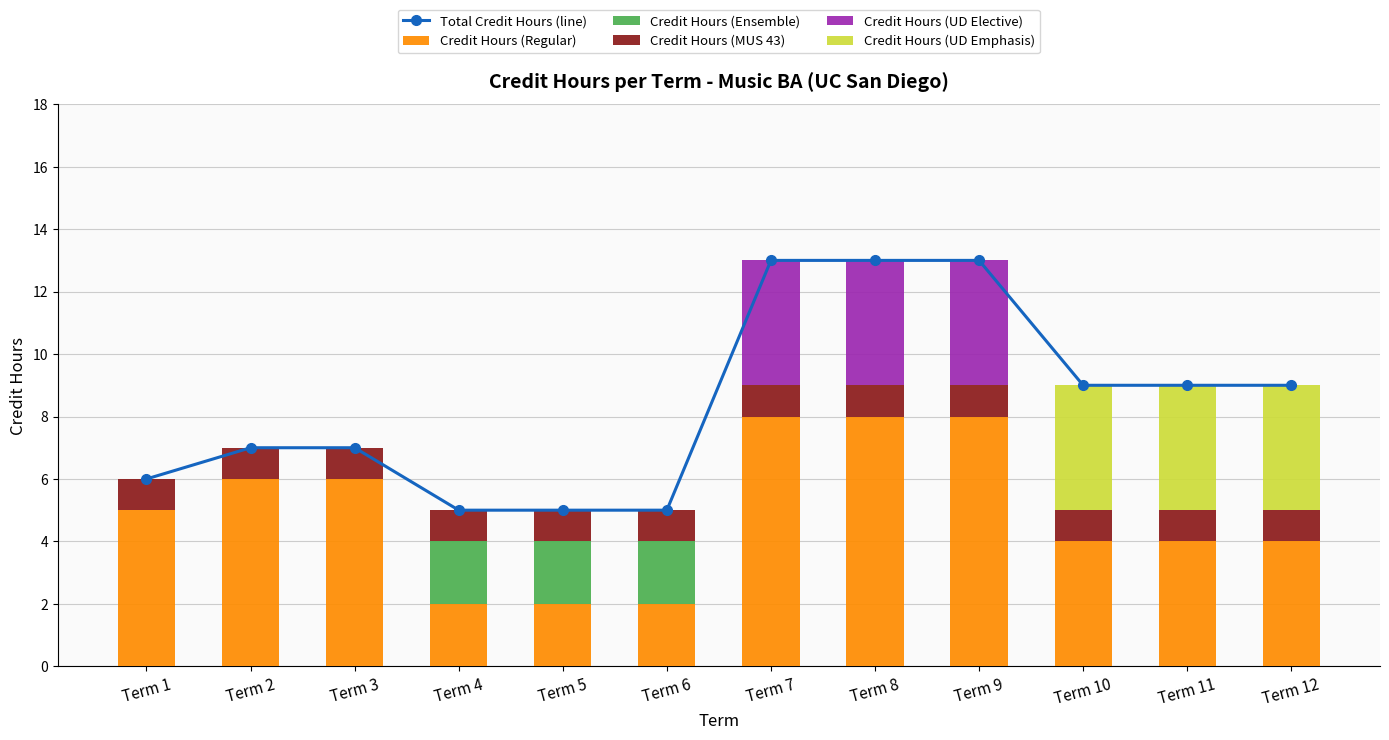

Count the Credit Hours (Regular) values in the range 4 to 8.

9